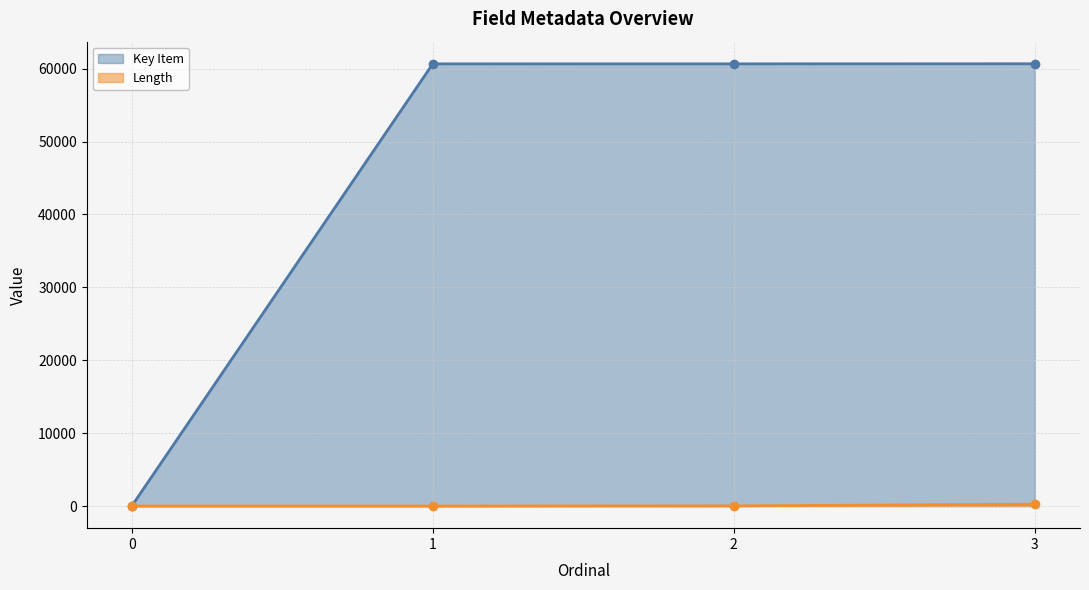

The value of Key Item at 3 is 60676. True or false?

True